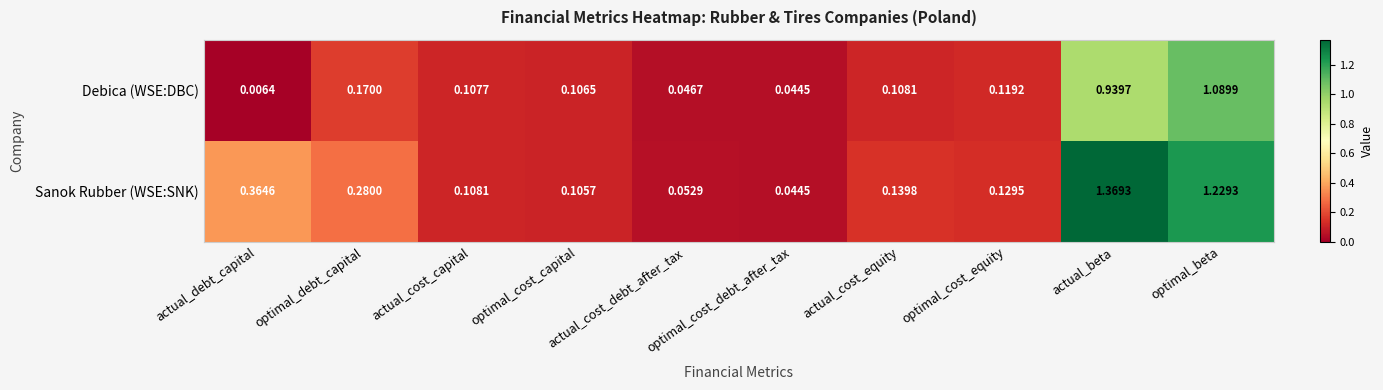

List the series in order of their overall mean, highest first.

Sanok Rubber (WSE:SNK), Debica (WSE:DBC)